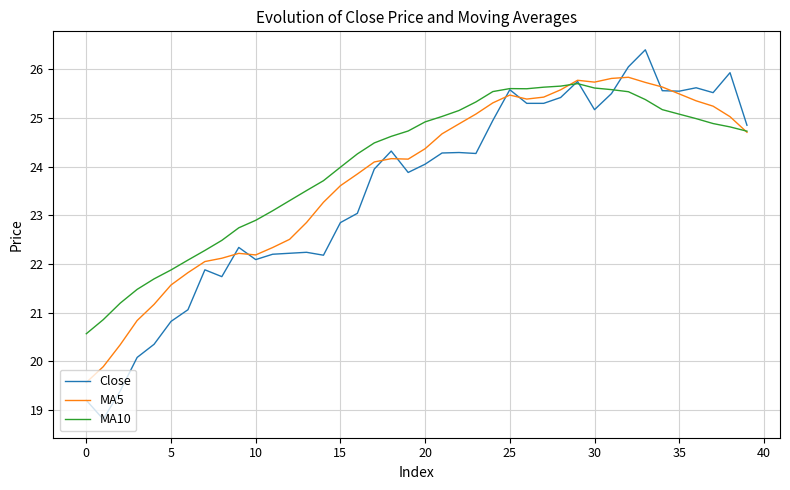

True or false: MA10 has more than 1 points higher than both neighbors.

True